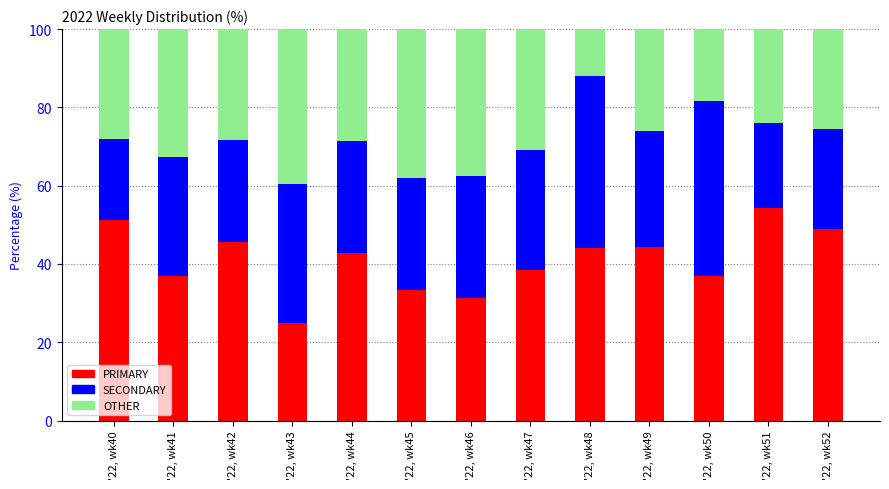

What is the highest value of the PRIMARY series?

54.3